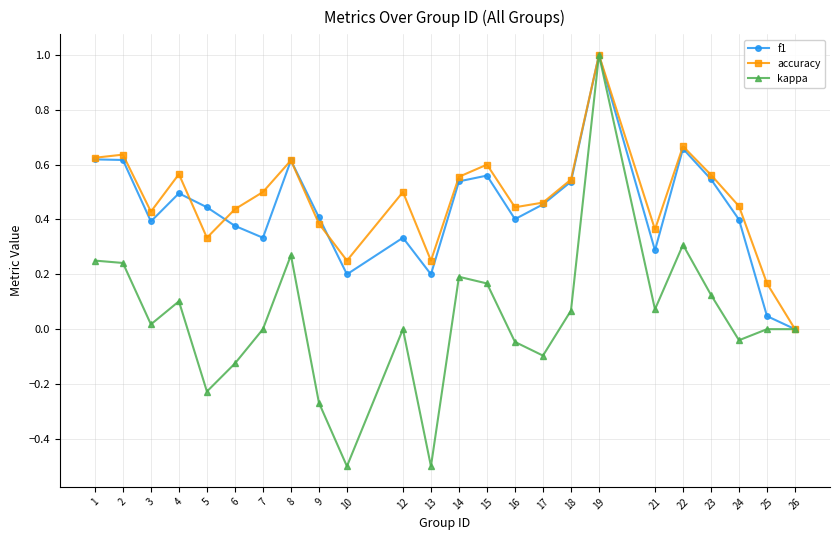

True or false: accuracy has more than 1 interior local peaks.

True